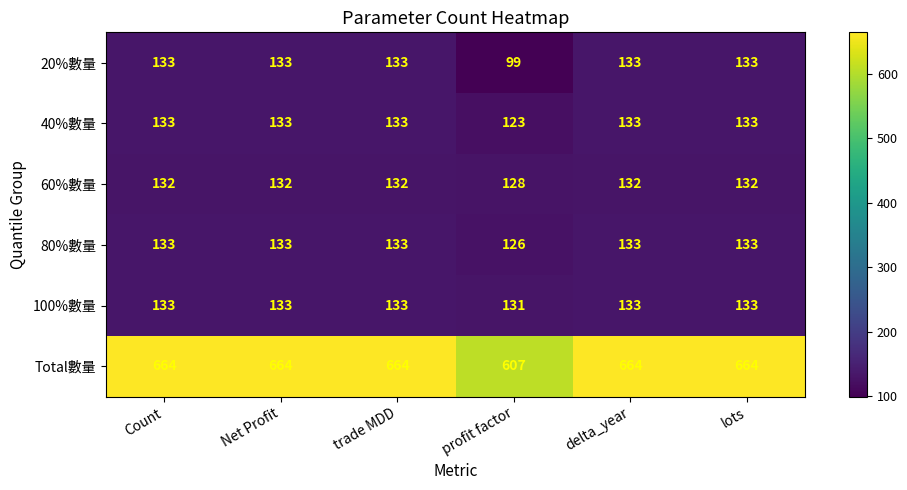

Count the number of data series in this chart.

6